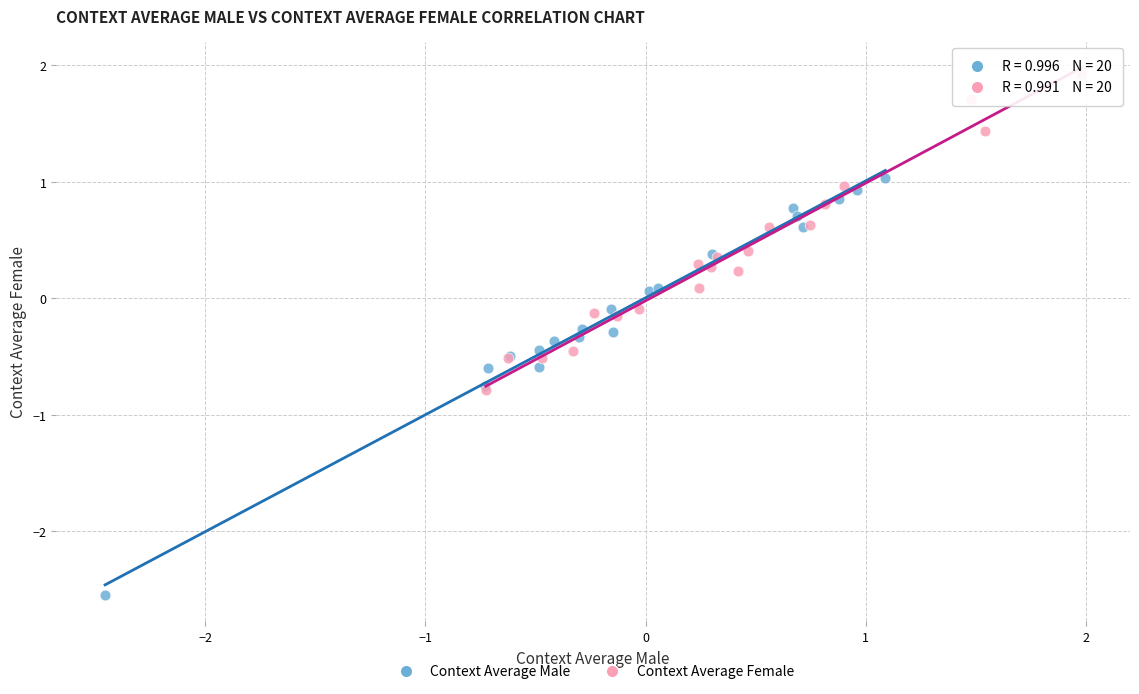

Which series contains the lowest Y value?

Context Average Male